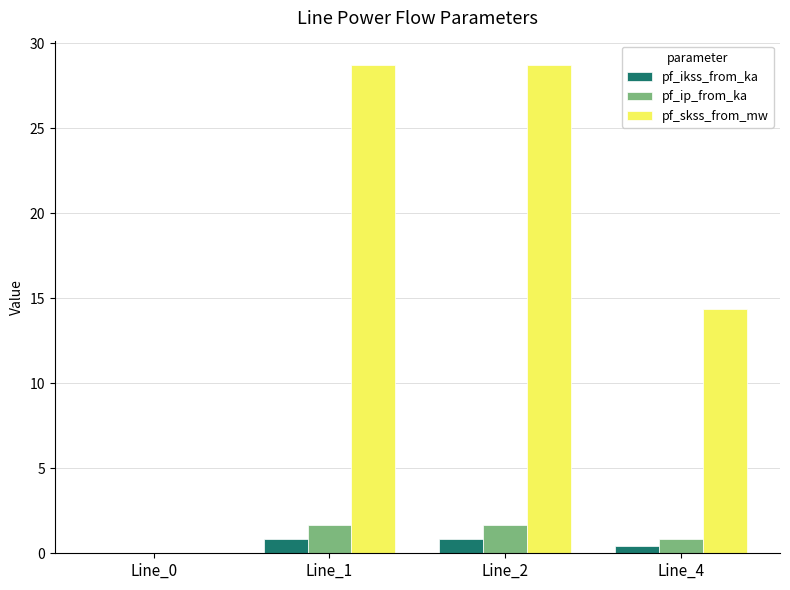

Reading right to left, transcribe all the data shown in this chart.

pf_ikss_from_ka: Line_4=0.4	Line_2=0.8	Line_1=0.8	Line_0=0.0
pf_ip_from_ka: Line_4=0.8	Line_2=1.7	Line_1=1.7	Line_0=0.0
pf_skss_from_mw: Line_4=14.4	Line_2=28.7	Line_1=28.7	Line_0=0.0